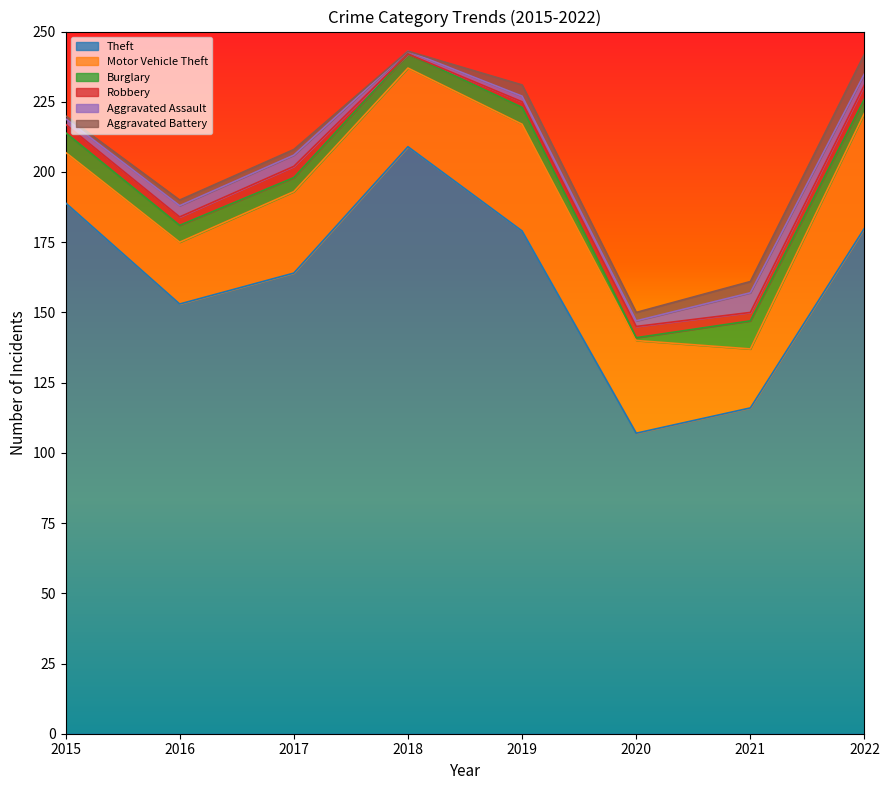

True or false: Burglary and Robbery intersect in this chart.

True